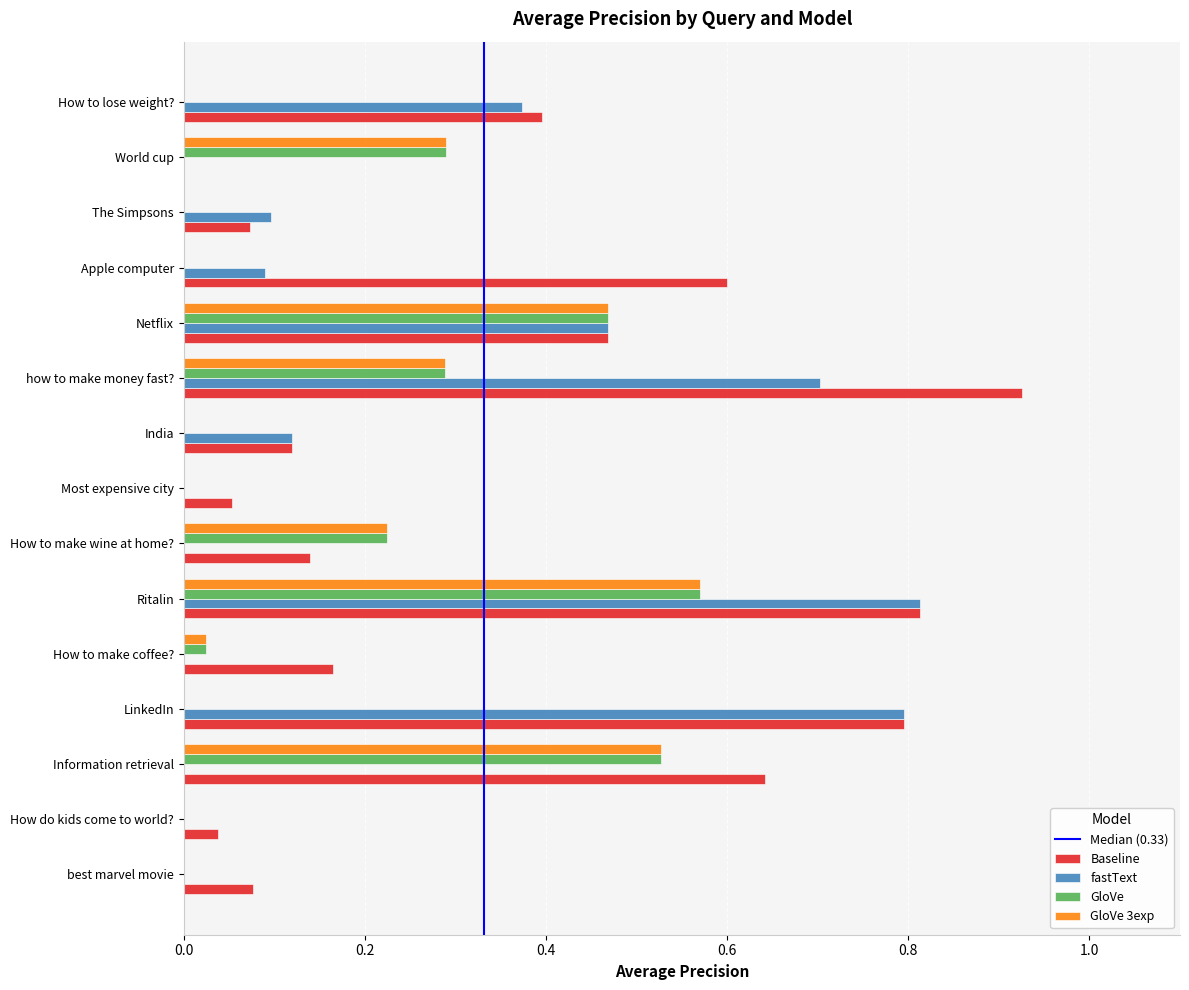

What is the sum of all GloVe 3exp values?

2.4